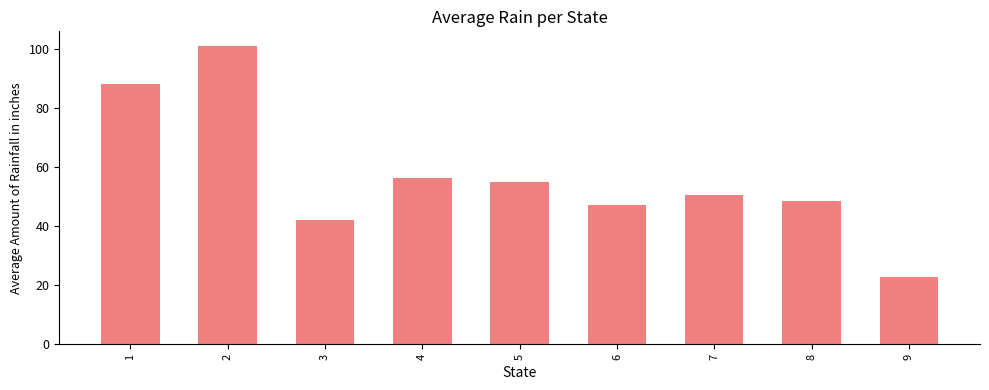

How many bars are there in total?

9